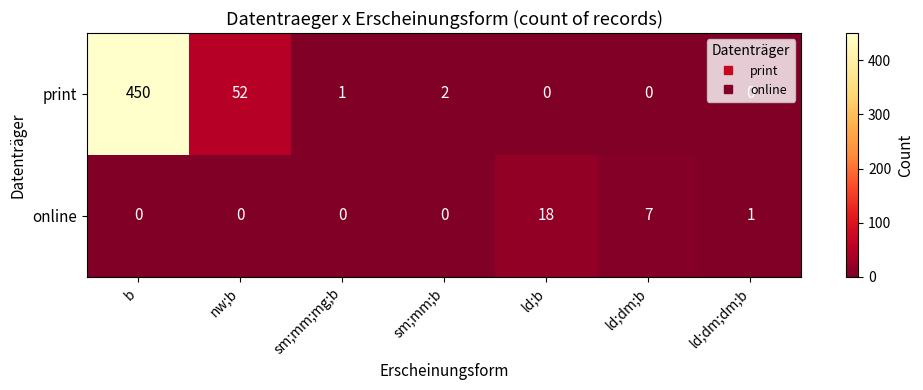

At which category is the sum across all series the highest?

b